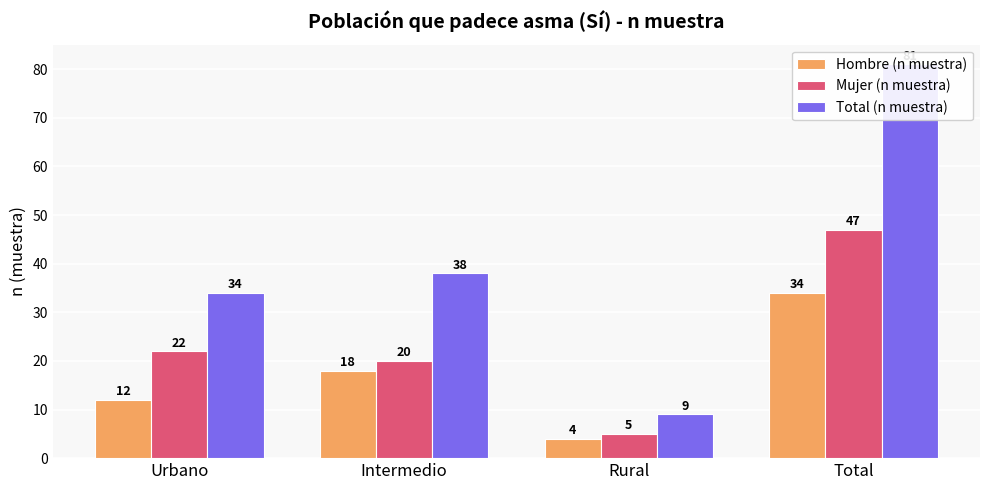

Reading left to right, extract all data points from this chart.

Hombre (n muestra): 12	18	4	34
Mujer (n muestra): 22	20	5	47
Total (n muestra): 34	38	9	81